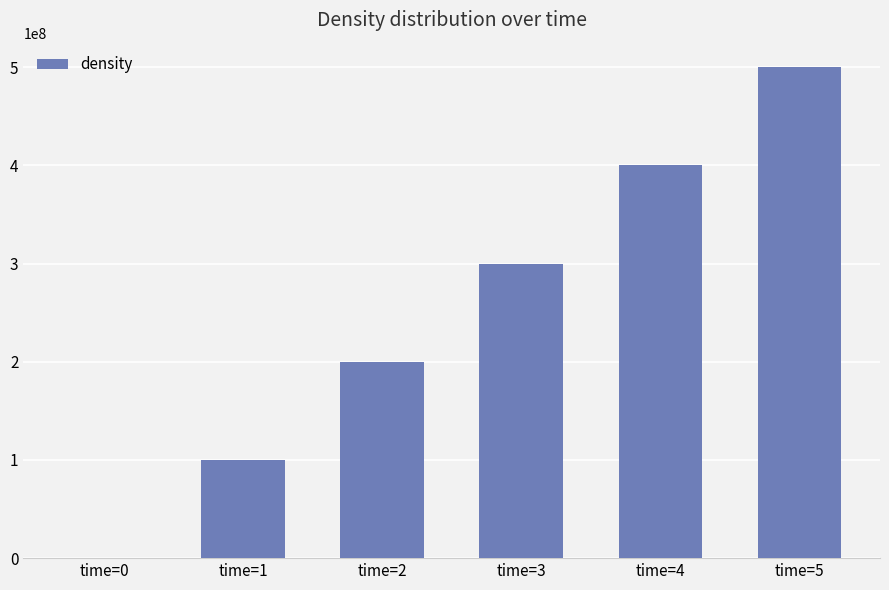

Reading left to right, list all the values displayed in this chart.

time=0=0.0	time=1=100000000.0	time=2=200000000.0	time=3=300000000.0	time=4=400000000.0	time=5=500000000.0